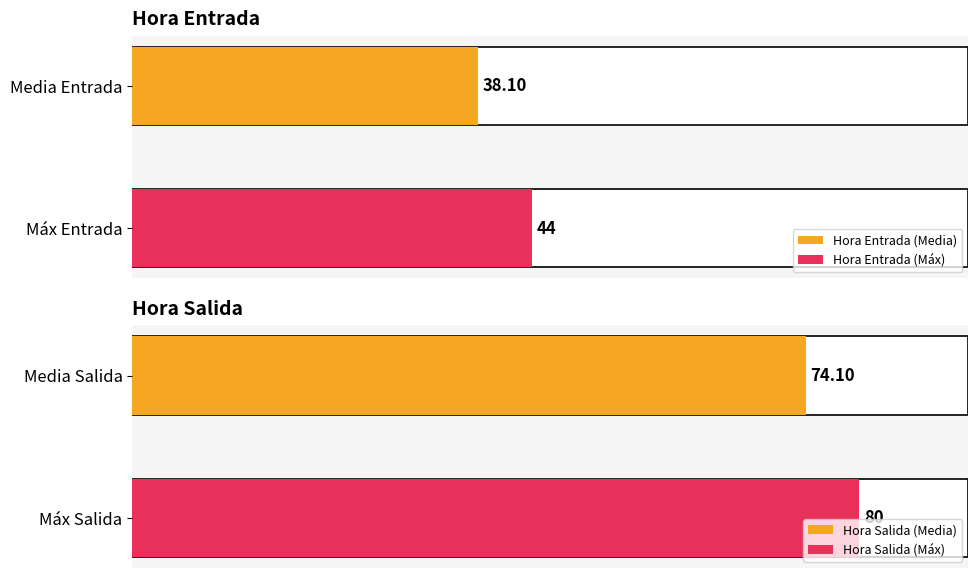

Are the bars horizontal?

Yes